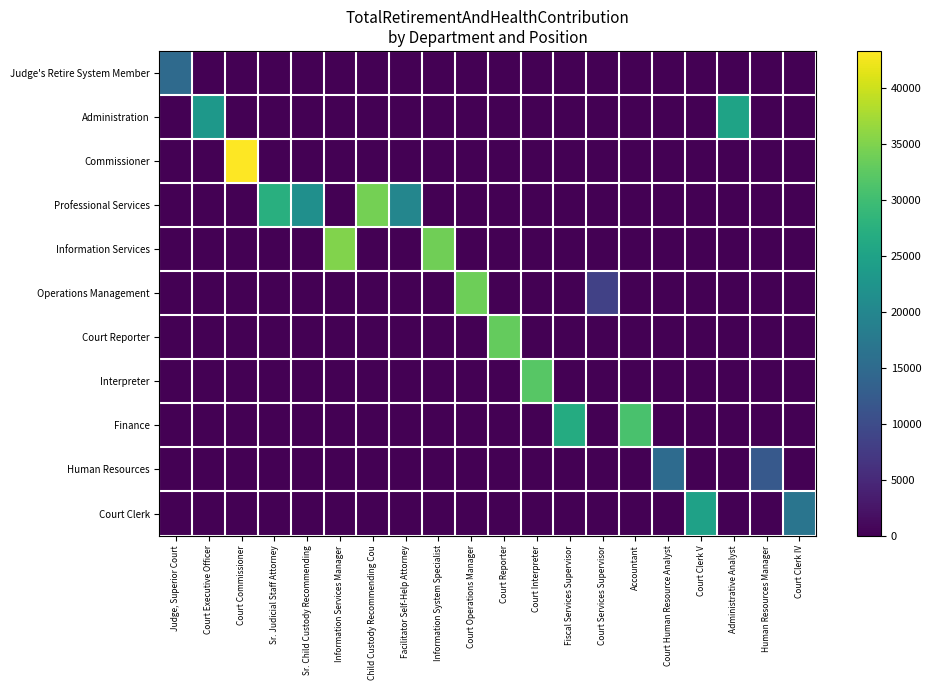

Reading left to right, list all the values displayed in this chart.

Judge's Retire System Member: Judge, Superior Court=14995	Court Executive Officer=0	Court Commissioner=0	Sr. Judicial Staff Attorney=0	Sr. Child Custody Recommending=0	Information Services Manager=0	Child Custody Recommending Cou=0	Facilitator Self-Help Attorney=0	Information System Specialist=0	Court Operations Manager=0	Court Reporter=0	Court Interpreter=0	Fiscal Services Supervisor=0	Court Services Supervisor=0	Accountant=0	Court Human Resource Analyst=0	Court Clerk V=0	Administrative Analyst=0	Human Resources Manager=0	Court Clerk IV=0
Administration: Judge, Superior Court=0	Court Executive Officer=23169	Court Commissioner=0	Sr. Judicial Staff Attorney=0	Sr. Child Custody Recommending=0	Information Services Manager=0	Child Custody Recommending Cou=0	Facilitator Self-Help Attorney=0	Information System Specialist=0	Court Operations Manager=0	Court Reporter=0	Court Interpreter=0	Fiscal Services Supervisor=0	Court Services Supervisor=0	Accountant=0	Court Human Resource Analyst=0	Court Clerk V=0	Administrative Analyst=25153	Human Resources Manager=0	Court Clerk IV=0
Commissioner: Judge, Superior Court=0	Court Executive Officer=0	Court Commissioner=43358	Sr. Judicial Staff Attorney=0	Sr. Child Custody Recommending=0	Information Services Manager=0	Child Custody Recommending Cou=0	Facilitator Self-Help Attorney=0	Information System Specialist=0	Court Operations Manager=0	Court Reporter=0	Court Interpreter=0	Fiscal Services Supervisor=0	Court Services Supervisor=0	Accountant=0	Court Human Resource Analyst=0	Court Clerk V=0	Administrative Analyst=0	Human Resources Manager=0	Court Clerk IV=0
Professional Services: Judge, Superior Court=0	Court Executive Officer=0	Court Commissioner=0	Sr. Judicial Staff Attorney=27354	Sr. Child Custody Recommending=21632	Information Services Manager=0	Child Custody Recommending Cou=34242	Facilitator Self-Help Attorney=19868	Information System Specialist=0	Court Operations Manager=0	Court Reporter=0	Court Interpreter=0	Fiscal Services Supervisor=0	Court Services Supervisor=0	Accountant=0	Court Human Resource Analyst=0	Court Clerk V=0	Administrative Analyst=0	Human Resources Manager=0	Court Clerk IV=0
Information Services: Judge, Superior Court=0	Court Executive Officer=0	Court Commissioner=0	Sr. Judicial Staff Attorney=0	Sr. Child Custody Recommending=0	Information Services Manager=35141	Child Custody Recommending Cou=0	Facilitator Self-Help Attorney=0	Information System Specialist=33995	Court Operations Manager=0	Court Reporter=0	Court Interpreter=0	Fiscal Services Supervisor=0	Court Services Supervisor=0	Accountant=0	Court Human Resource Analyst=0	Court Clerk V=0	Administrative Analyst=0	Human Resources Manager=0	Court Clerk IV=0
Operations Management: Judge, Superior Court=0	Court Executive Officer=0	Court Commissioner=0	Sr. Judicial Staff Attorney=0	Sr. Child Custody Recommending=0	Information Services Manager=0	Child Custody Recommending Cou=0	Facilitator Self-Help Attorney=0	Information System Specialist=0	Court Operations Manager=33781	Court Reporter=0	Court Interpreter=0	Fiscal Services Supervisor=0	Court Services Supervisor=8345	Accountant=0	Court Human Resource Analyst=0	Court Clerk V=0	Administrative Analyst=0	Human Resources Manager=0	Court Clerk IV=0
Court Reporter: Judge, Superior Court=0	Court Executive Officer=0	Court Commissioner=0	Sr. Judicial Staff Attorney=0	Sr. Child Custody Recommending=0	Information Services Manager=0	Child Custody Recommending Cou=0	Facilitator Self-Help Attorney=0	Information System Specialist=0	Court Operations Manager=0	Court Reporter=33067	Court Interpreter=0	Fiscal Services Supervisor=0	Court Services Supervisor=0	Accountant=0	Court Human Resource Analyst=0	Court Clerk V=0	Administrative Analyst=0	Human Resources Manager=0	Court Clerk IV=0
Interpreter: Judge, Superior Court=0	Court Executive Officer=0	Court Commissioner=0	Sr. Judicial Staff Attorney=0	Sr. Child Custody Recommending=0	Information Services Manager=0	Child Custody Recommending Cou=0	Facilitator Self-Help Attorney=0	Information System Specialist=0	Court Operations Manager=0	Court Reporter=0	Court Interpreter=32064	Fiscal Services Supervisor=0	Court Services Supervisor=0	Accountant=0	Court Human Resource Analyst=0	Court Clerk V=0	Administrative Analyst=0	Human Resources Manager=0	Court Clerk IV=0
Finance: Judge, Superior Court=0	Court Executive Officer=0	Court Commissioner=0	Sr. Judicial Staff Attorney=0	Sr. Child Custody Recommending=0	Information Services Manager=0	Child Custody Recommending Cou=0	Facilitator Self-Help Attorney=0	Information System Specialist=0	Court Operations Manager=0	Court Reporter=0	Court Interpreter=0	Fiscal Services Supervisor=26728	Court Services Supervisor=0	Accountant=30896	Court Human Resource Analyst=0	Court Clerk V=0	Administrative Analyst=0	Human Resources Manager=0	Court Clerk IV=0
Human Resources: Judge, Superior Court=0	Court Executive Officer=0	Court Commissioner=0	Sr. Judicial Staff Attorney=0	Sr. Child Custody Recommending=0	Information Services Manager=0	Child Custody Recommending Cou=0	Facilitator Self-Help Attorney=0	Information System Specialist=0	Court Operations Manager=0	Court Reporter=0	Court Interpreter=0	Fiscal Services Supervisor=0	Court Services Supervisor=0	Accountant=0	Court Human Resource Analyst=15106	Court Clerk V=0	Administrative Analyst=0	Human Resources Manager=12122	Court Clerk IV=0
Court Clerk: Judge, Superior Court=0	Court Executive Officer=0	Court Commissioner=0	Sr. Judicial Staff Attorney=0	Sr. Child Custody Recommending=0	Information Services Manager=0	Child Custody Recommending Cou=0	Facilitator Self-Help Attorney=0	Information System Specialist=0	Court Operations Manager=0	Court Reporter=0	Court Interpreter=0	Fiscal Services Supervisor=0	Court Services Supervisor=0	Accountant=0	Court Human Resource Analyst=0	Court Clerk V=24858	Administrative Analyst=0	Human Resources Manager=0	Court Clerk IV=16874